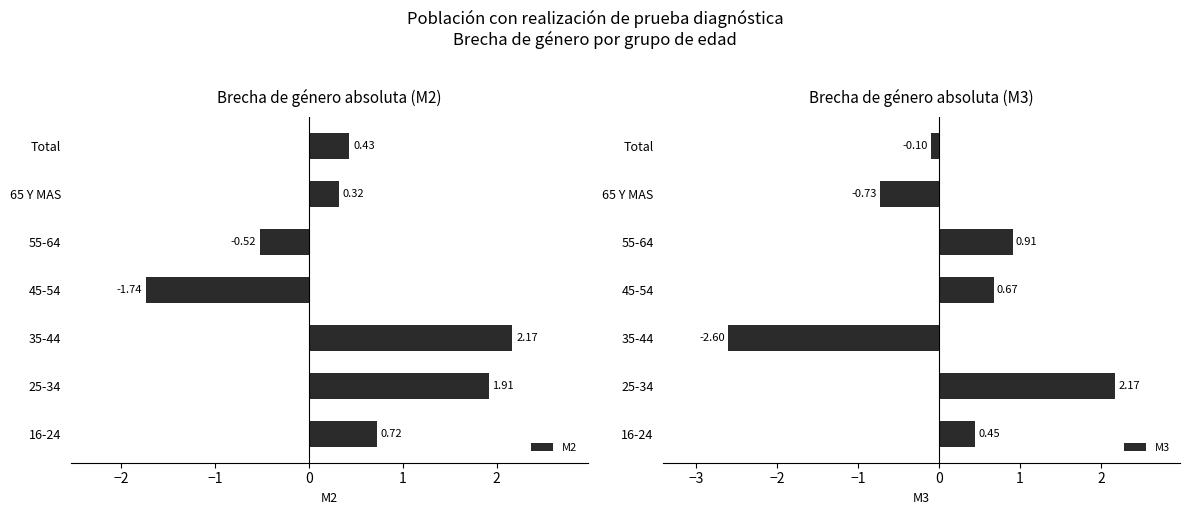

Rank the categories by M2 value from highest to lowest.

35-44, 25-34, 16-24, Total, 65 Y MAS, 55-64, 45-54